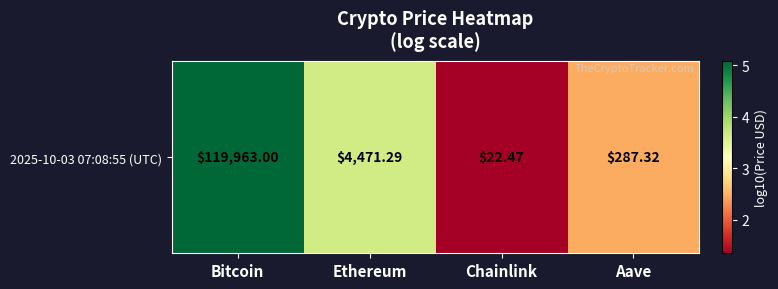

What is the change in value from Bitcoin to Ethereum?

-1.4